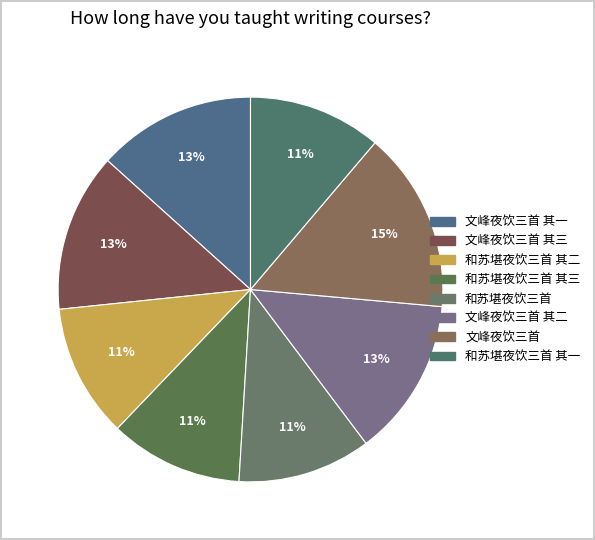

To the nearest percent, what is the difference between the largest and smallest slice percentages?

4%